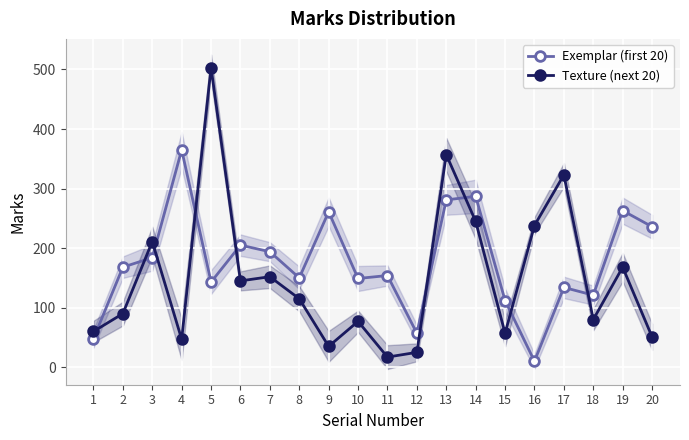

List the series in order of their peak value, highest first.

Texture (next 20), Exemplar (first 20)